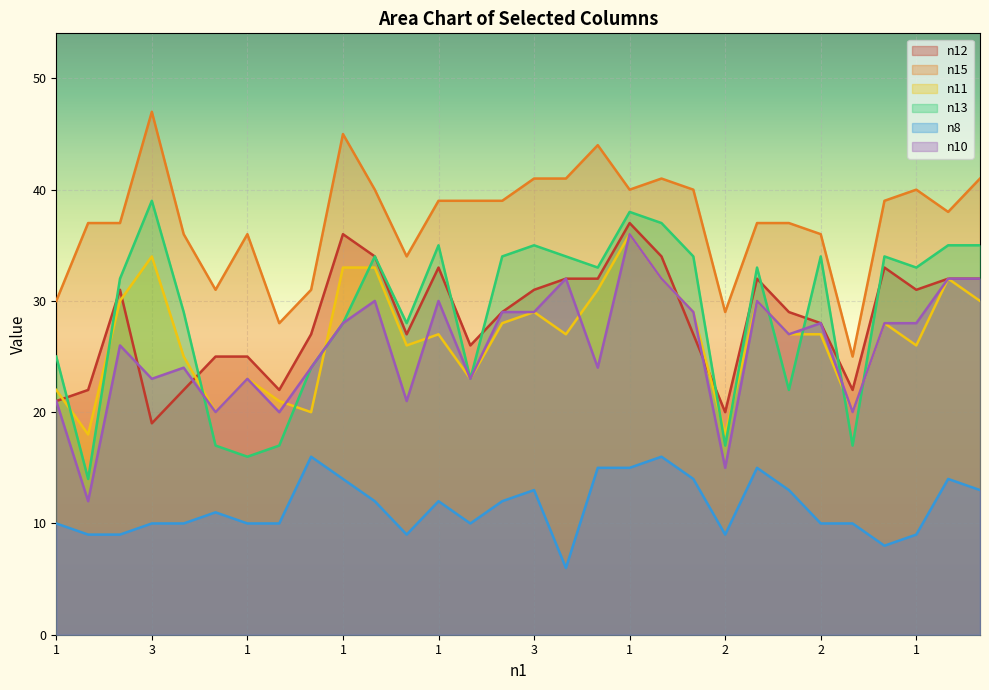

What are all the series names shown in the legend?

n12, n15, n11, n13, n8, n10